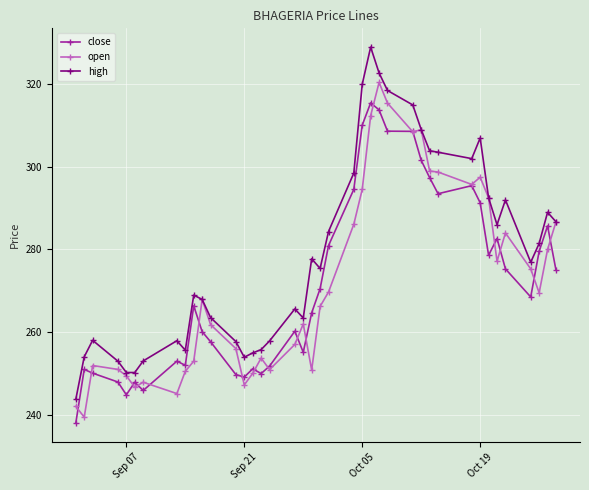

Is this an area chart (filled region under the line)?

No